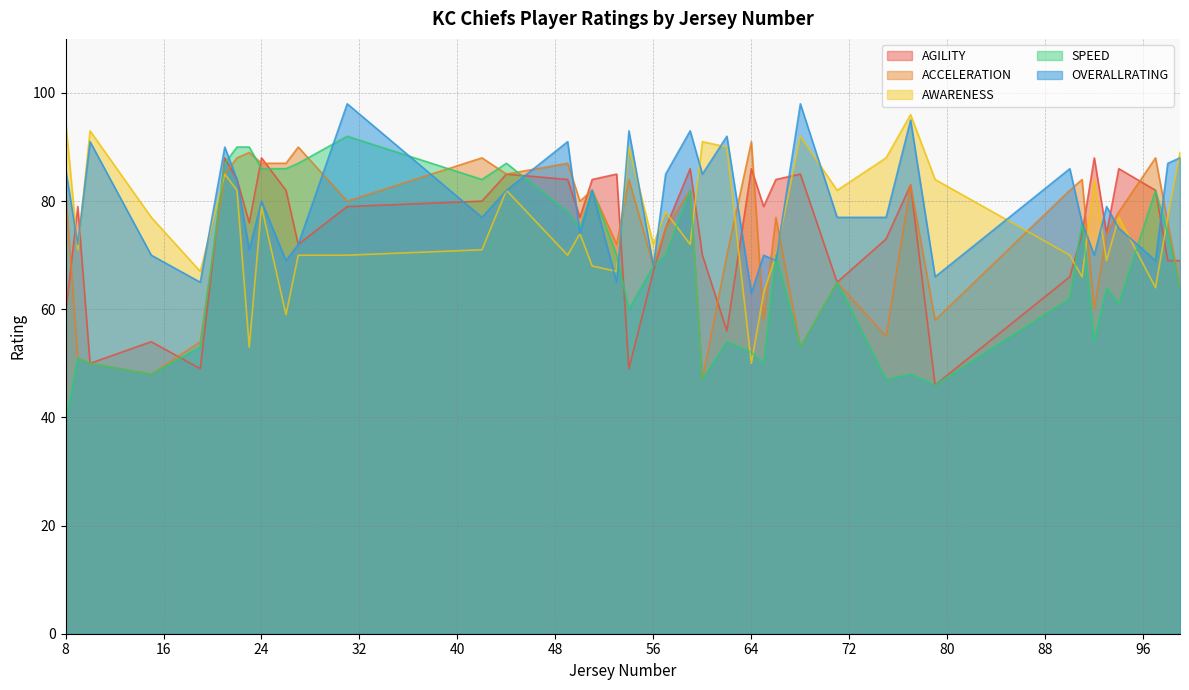

What is the maximum value shown in the chart?

98